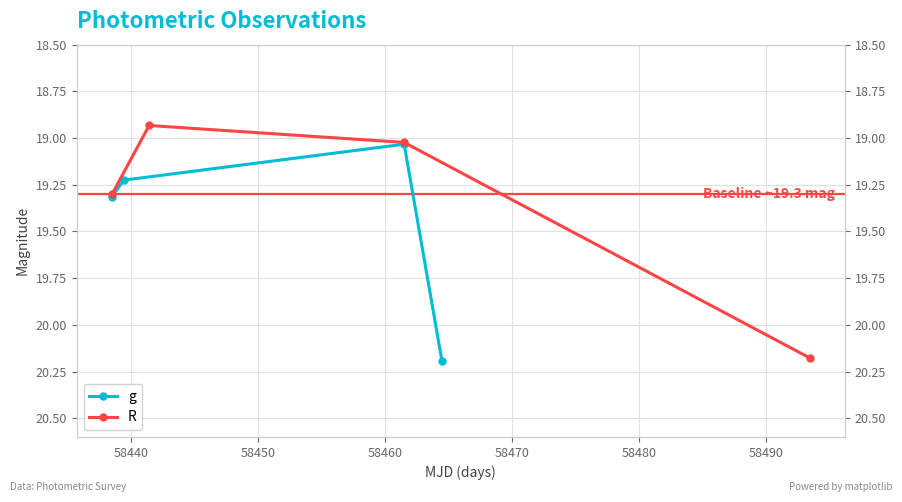

What is the minimum value shown in the chart?

18.9